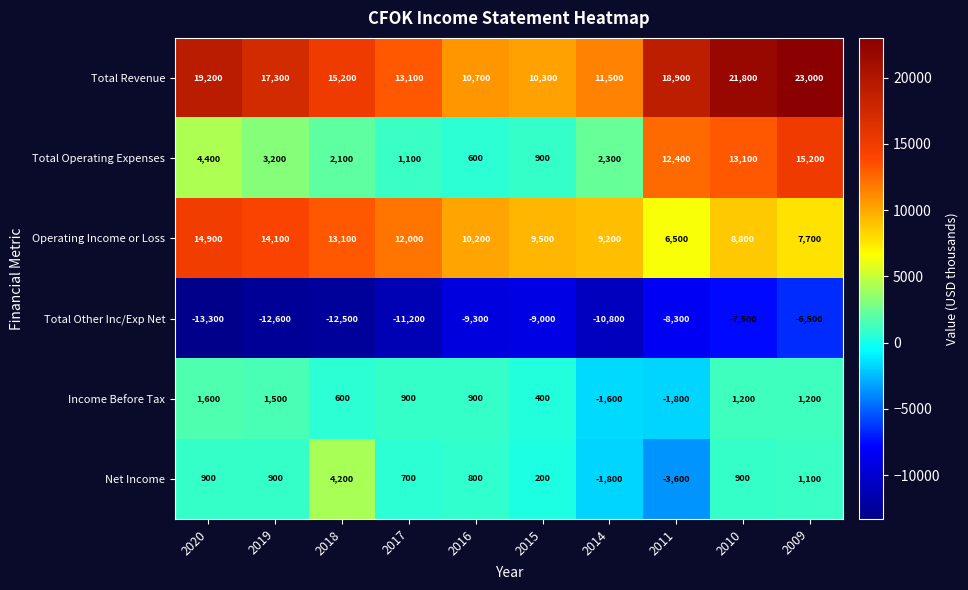

At which category does the chart reach its peak across all series?

2009